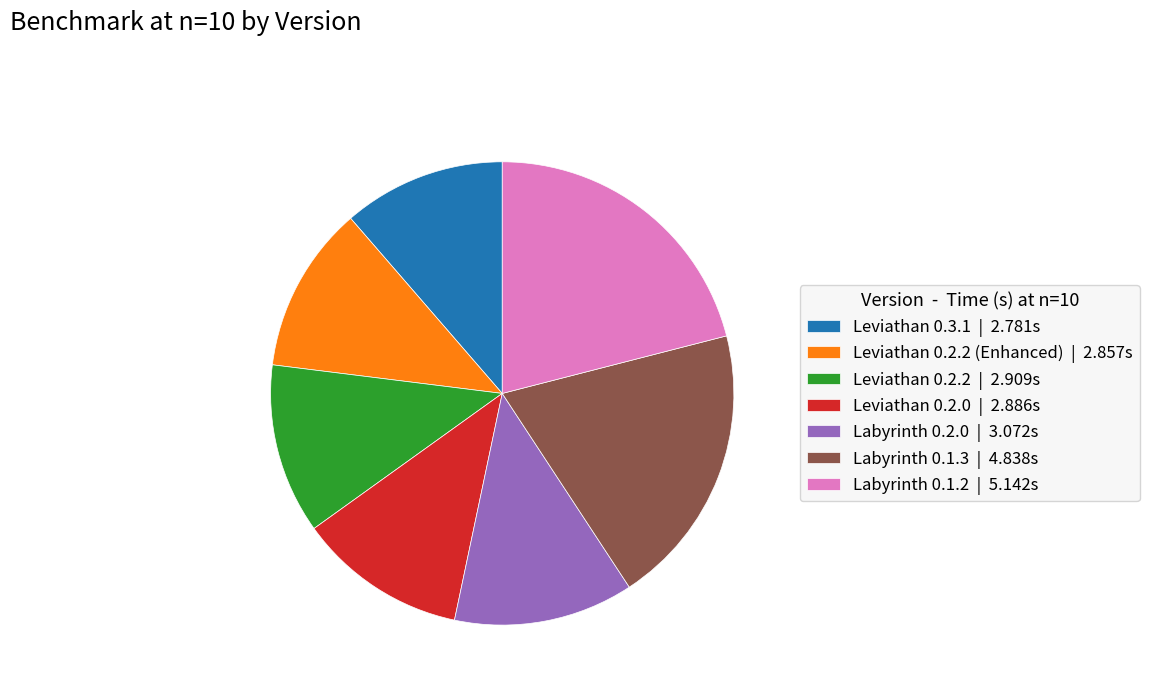

Count the number of slices in the pie.

7